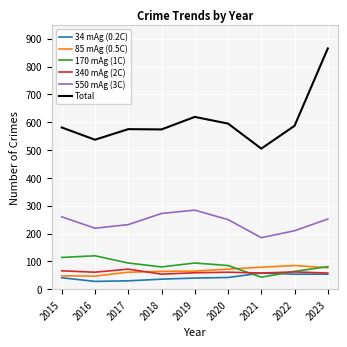

What is the difference between the maximum and minimum values in the Total series?

360